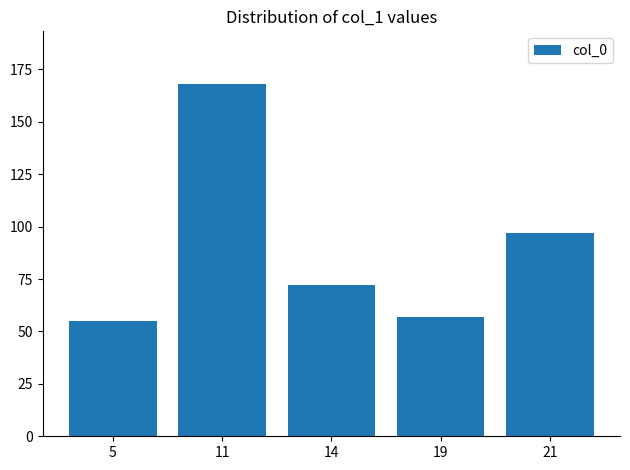

What is the difference between the values at 11 and 14?

96